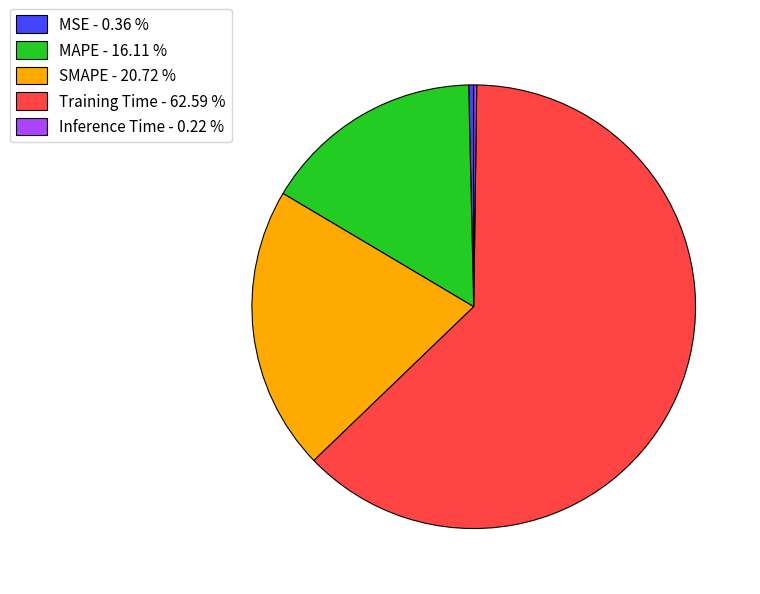

Which slice is the largest?

Training Time